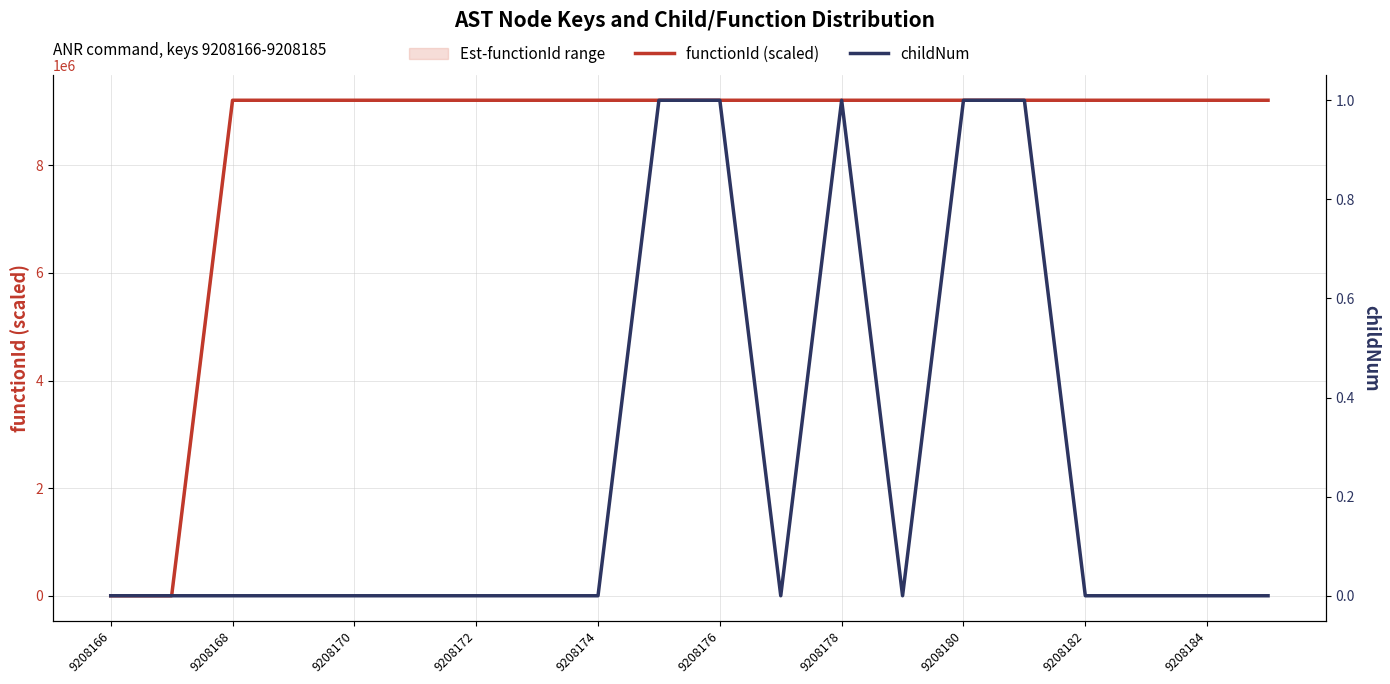

The functionId (scaled) series shows 9208167 at 9208178. True or false?

True